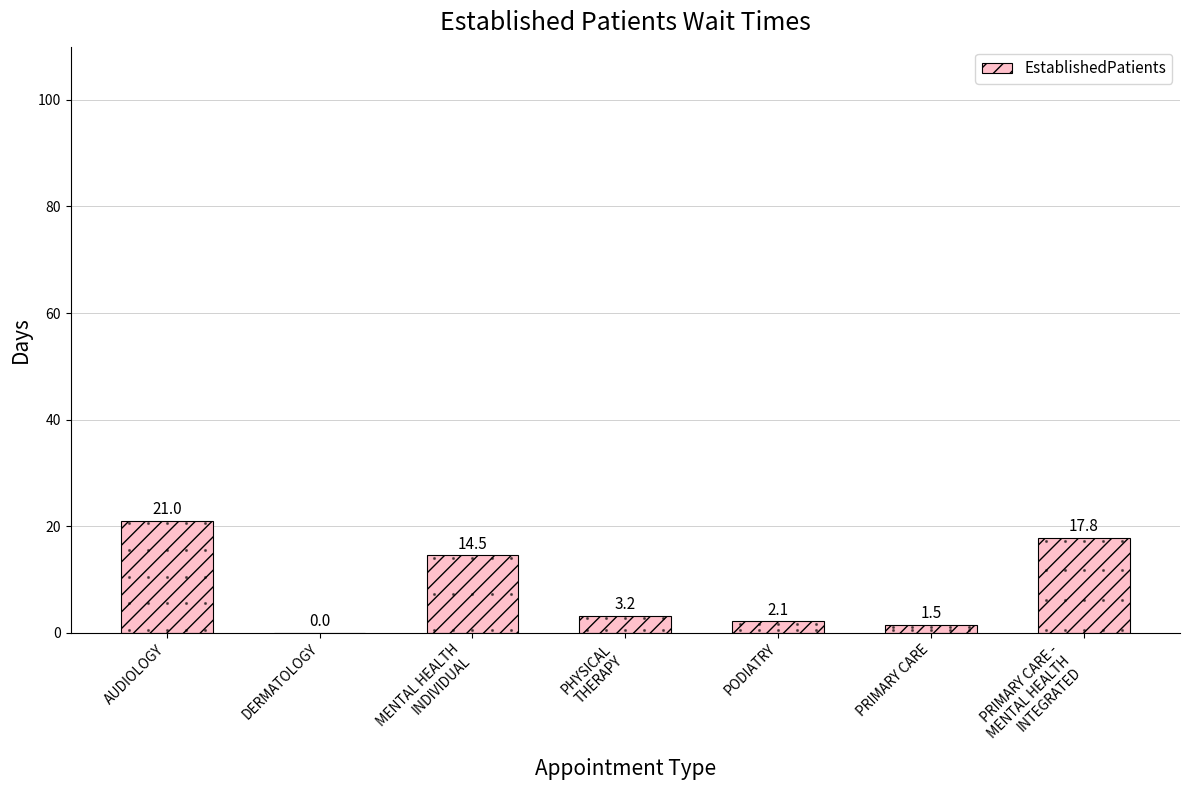

How many values are above zero?

6